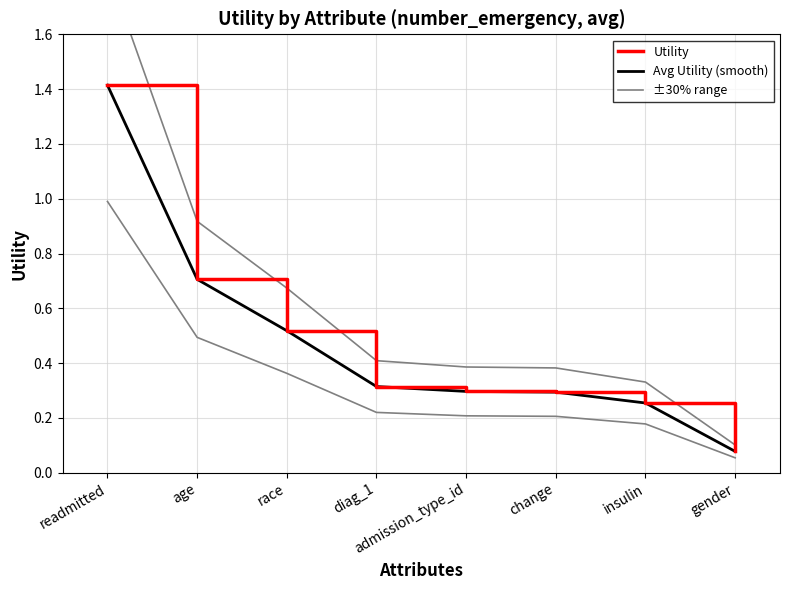

How many categories are shown in the chart?

8